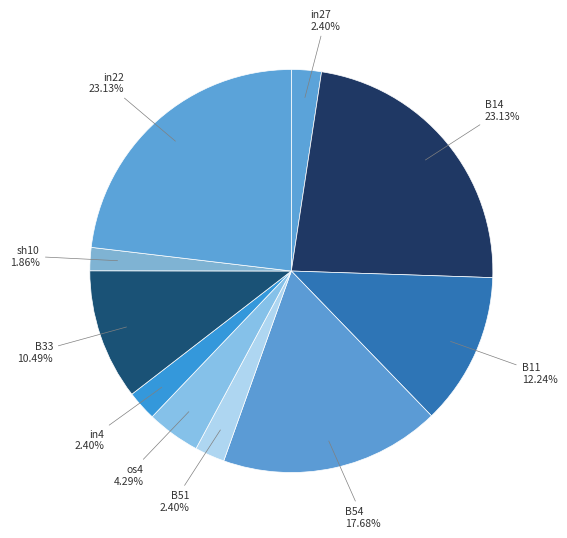

What portion of the pie excludes B54?

82.3%